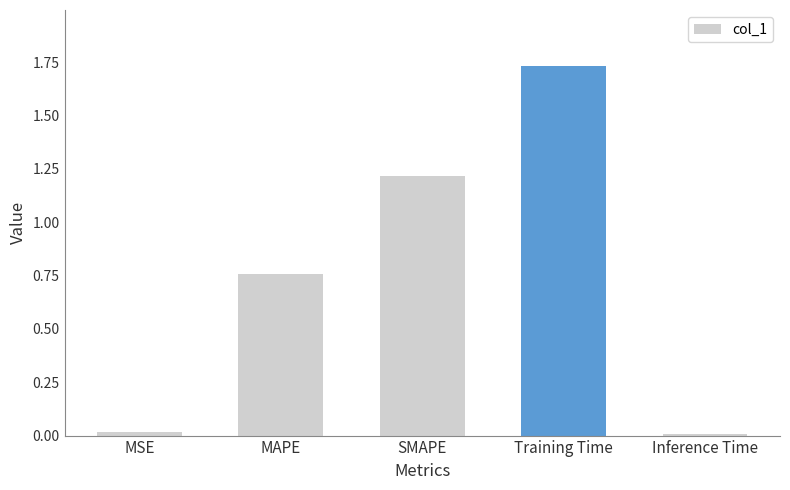

The chart shows a value of 0.0 at Inference Time. True or false?

True